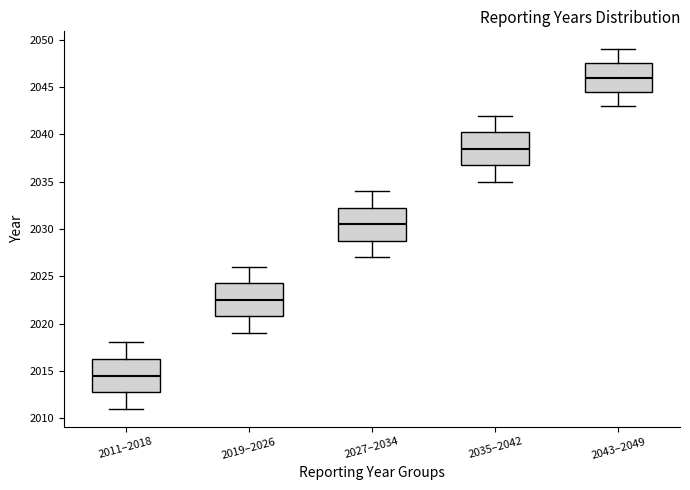

Reading left to right, transcribe this box plot: for each box, give where its median line is, the range the box spans, and where its two whiskers end, as read against the y-axis. The values are not printed on the chart, so give them approximately, as read against the axis.

2011–2018: median 2014.5, box 2013.0 to 2016.5, whiskers 2011.0 to 2018.0
2019–2026: median 2022.5, box 2021.0 to 2024.5, whiskers 2019.0 to 2026.0
2027–2034: median 2030.5, box 2029.0 to 2032.5, whiskers 2027.0 to 2034.0
2035–2042: median 2038.5, box 2037.0 to 2040.5, whiskers 2035.0 to 2042.0
2043–2049: median 2046.0, box 2044.5 to 2047.5, whiskers 2043.0 to 2049.0